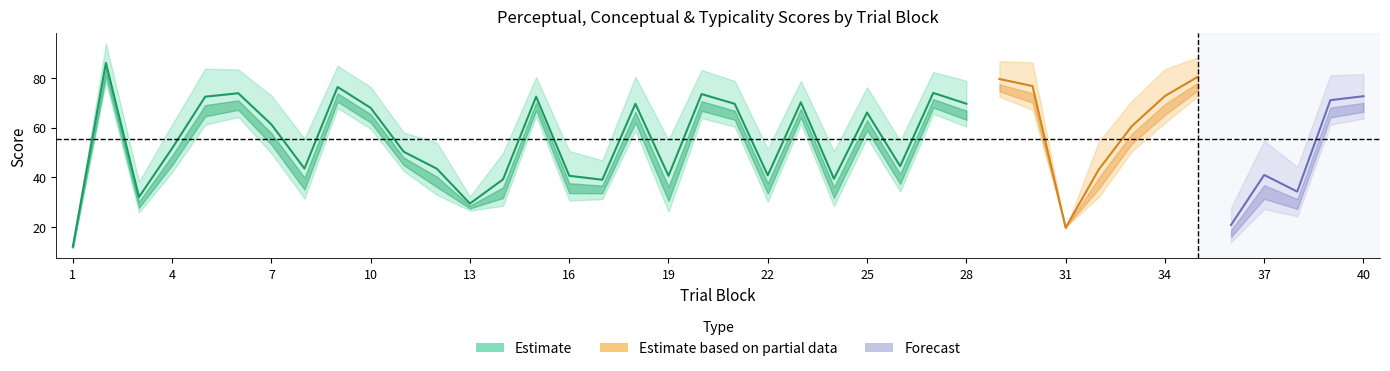

Reading right to left, list all the values displayed in this chart.

conceptual: 40=81.6	39=81.0	38=44.2	37=54.7	36=27.8	35=88.3	34=83.5	33=70.8	32=54.2	31=19.2	30=86.2	29=86.7	28=78.9	27=82.4	26=54.7	25=76.2	24=50.4	23=78.8	22=51.4	21=78.8	20=83.2	19=55.1	18=80.4	17=46.8	16=50.6	15=80.3	14=49.8	13=32.2	12=54.0	11=58.0	10=76.3	9=84.9	8=55.6	7=72.9	6=83.4	5=83.7	4=61.3	3=38.2	2=93.8	1=12.6
perceptual: 40=63.7	39=61.1	38=24.3	37=27.2	36=13.9	35=72.6	34=61.9	33=50.4	32=32.0	31=20.0	30=67.2	29=72.4	28=60.3	27=65.5	26=34.2	25=55.9	24=28.3	23=61.5	22=30.2	21=60.4	20=63.8	19=26.1	18=58.7	17=31.2	16=30.6	15=64.6	14=28.5	13=26.6	12=32.9	11=42.5	10=59.5	9=67.8	8=31.4	7=49.7	6=64.3	5=61.1	4=42.0	3=25.9	2=78.3	1=11.4
typicality: 40=72.6	39=71.0	38=34.2	37=40.9	36=20.8	35=80.5	34=72.7	33=60.6	32=43.1	31=19.6	30=76.7	29=79.6	28=69.6	27=73.9	26=44.5	25=66.1	24=39.4	23=70.2	22=40.8	21=69.6	20=73.5	19=40.6	18=69.6	17=39.0	16=40.6	15=72.5	14=39.1	13=29.4	12=43.4	11=50.3	10=67.9	9=76.3	8=43.5	7=61.3	6=73.8	5=72.4	4=51.6	3=32.0	2=86.0	1=12.0